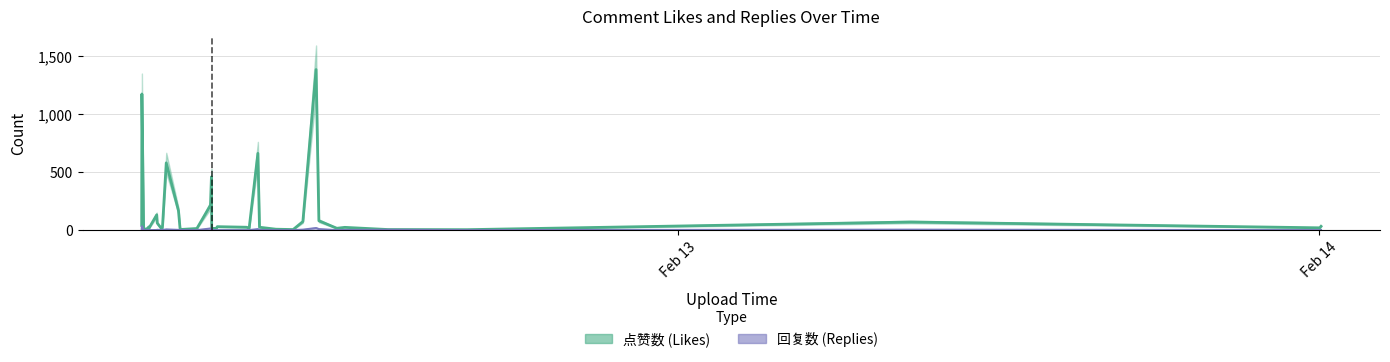

Is it true that 回复数 equals 3 at 14?

False